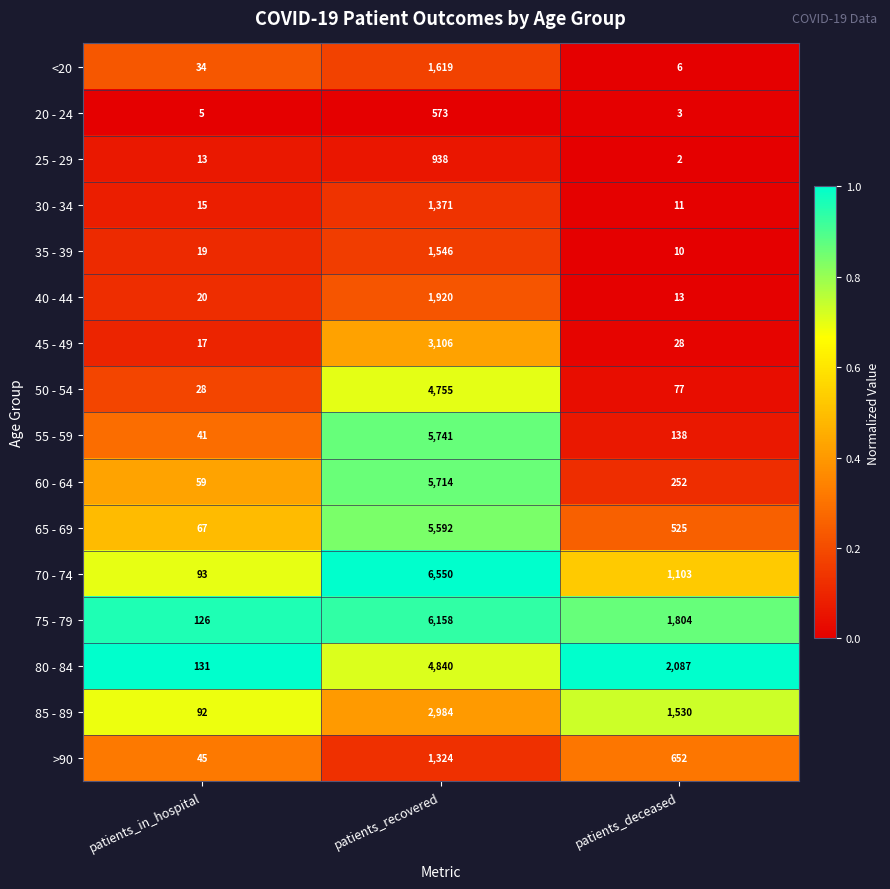

At which category is the sum across all series the highest?

patients_recovered